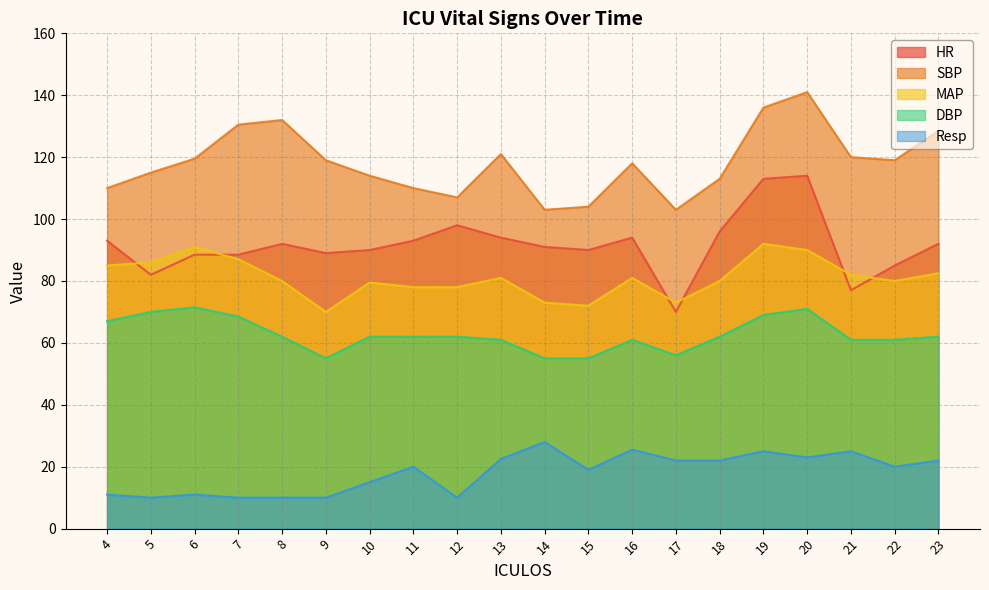

Reading right to left, what are all the values shown in this chart?

HR: 92.0	85.0	77.0	114.0	113.0	96.0	70.0	94.0	90.0	91.0	94.0	98.0	93.0	90.0	89.0	92.0	88.5	88.5	82.0	93.0
SBP: 128.5	119.0	120.0	141.0	136.0	113.0	103.0	118.0	104.0	103.0	121.0	107.0	110.0	114.0	119.0	132.0	130.5	119.5	115.0	110.0
MAP: 82.5	80.0	82.0	90.0	92.0	80.0	73.0	81.0	72.0	73.0	81.0	78.0	78.0	79.5	70.0	80.0	87.0	91.0	86.0	85.0
DBP: 62.0	61.0	61.0	71.0	69.0	62.0	56.0	61.0	55.0	55.0	61.0	62.0	62.0	62.0	55.0	62.0	68.5	71.5	70.0	67.0
Resp: 22.0	20.0	25.0	23.0	25.0	22.0	22.0	25.5	19.0	28.0	22.5	10.0	20.0	15.0	10.0	10.0	10.0	11.0	10.0	11.0